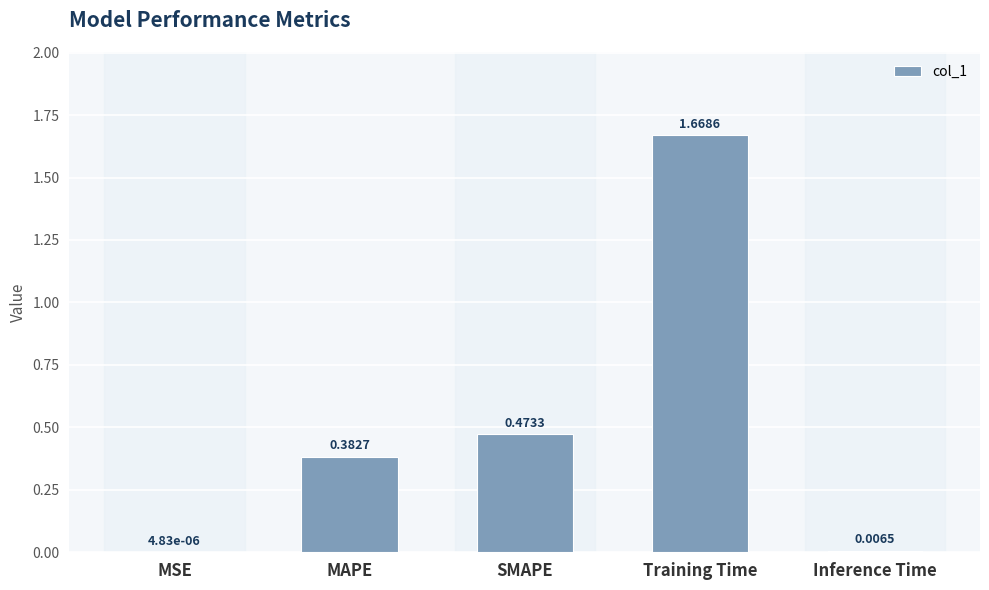

What is the sum of all values?

2.5